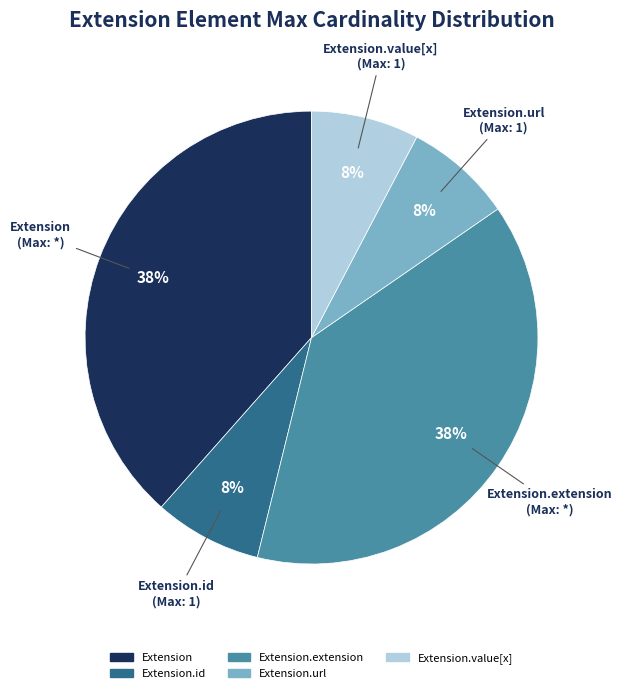

Does any single category account for the majority?

No